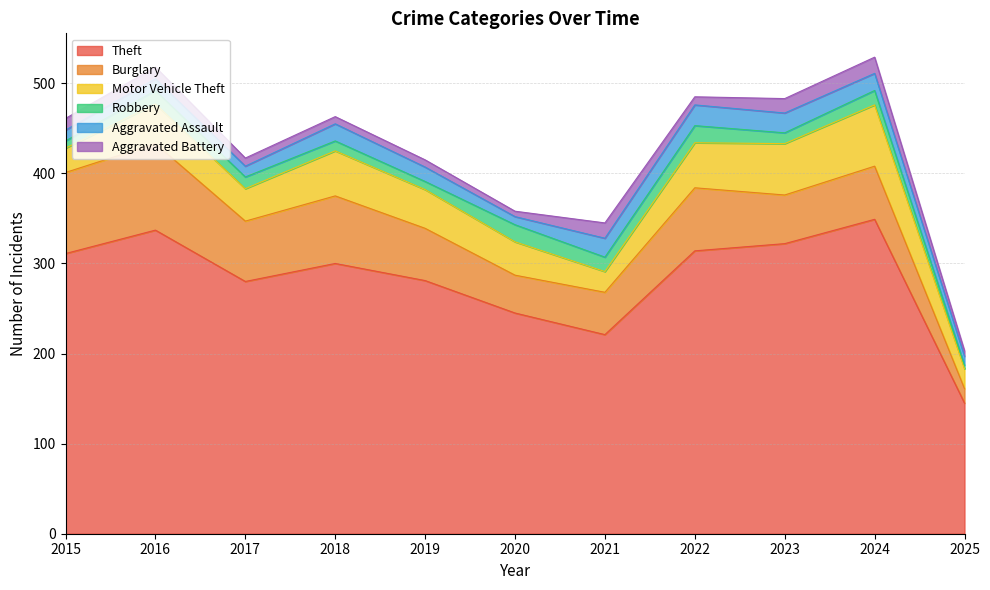

What are all the series names shown in the legend?

Theft, Burglary, Motor Vehicle Theft, Robbery, Aggravated Assault, Aggravated Battery